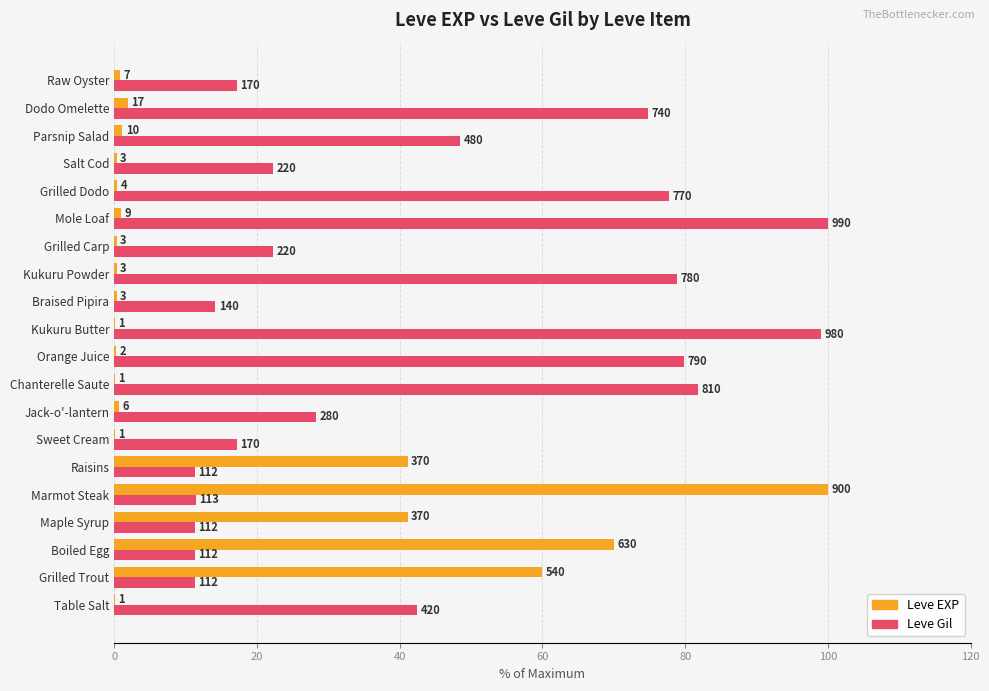

What position from the right is Table Salt?

20